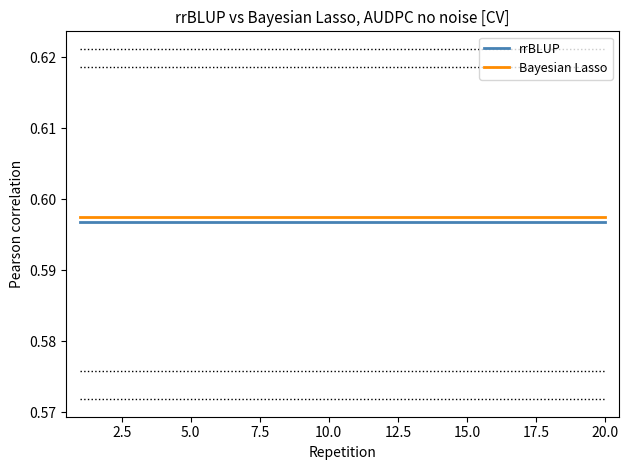

At 20.0, list the series in order from largest to smallest.

Bayesian Lasso, rrBLUP